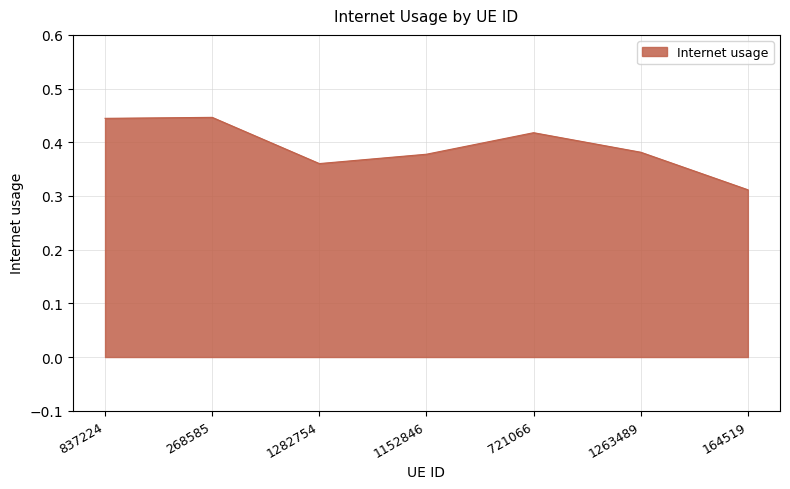

At which label is the value closest to 0?

164519